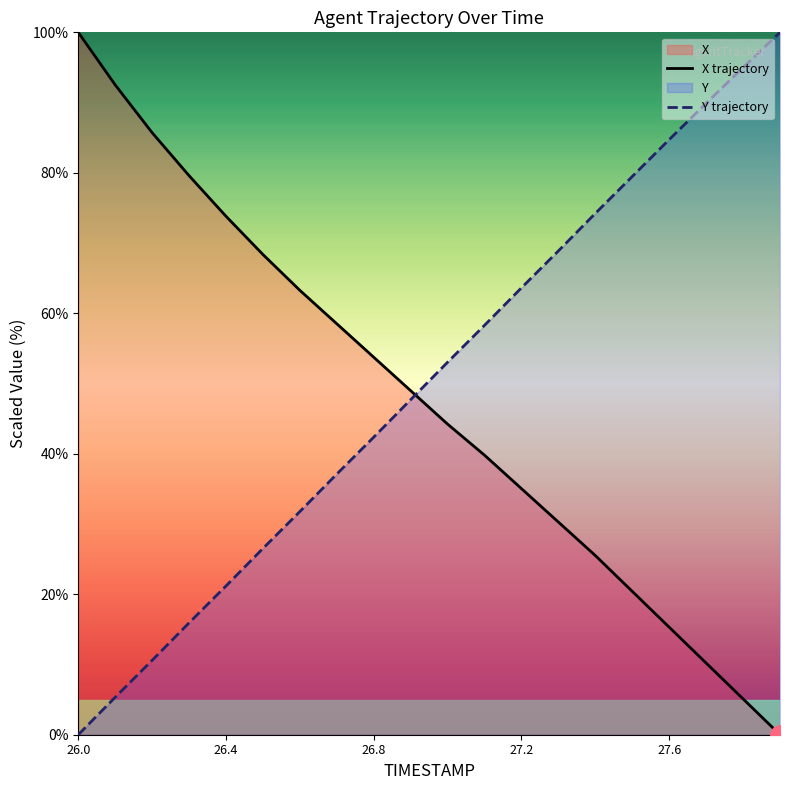

Which series has the widest spread of values?

X